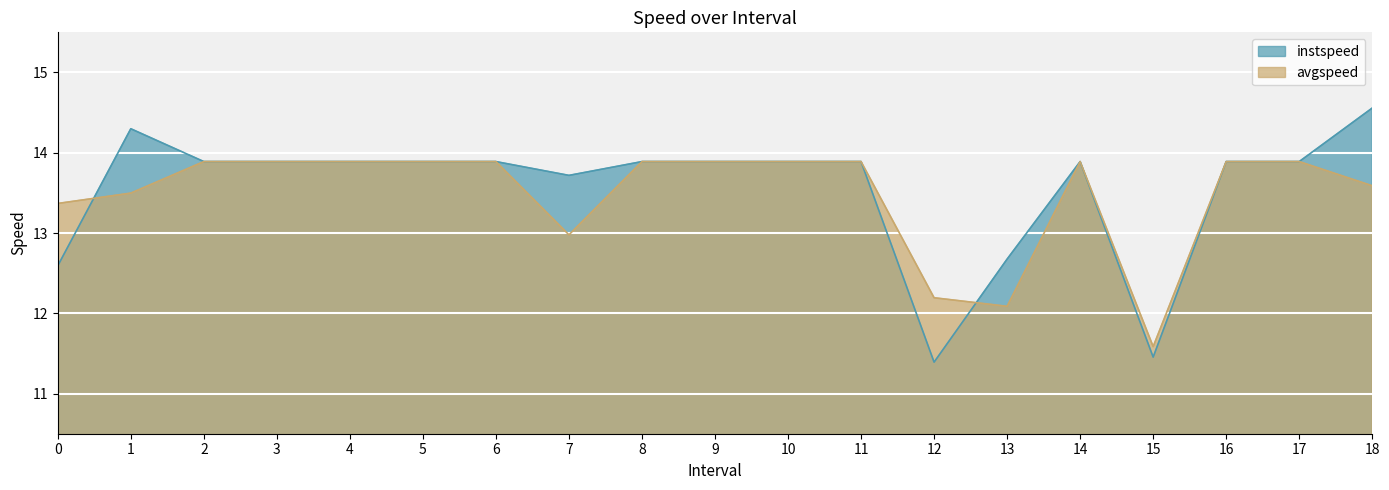

Which series has the largest total across all categories?

instspeed